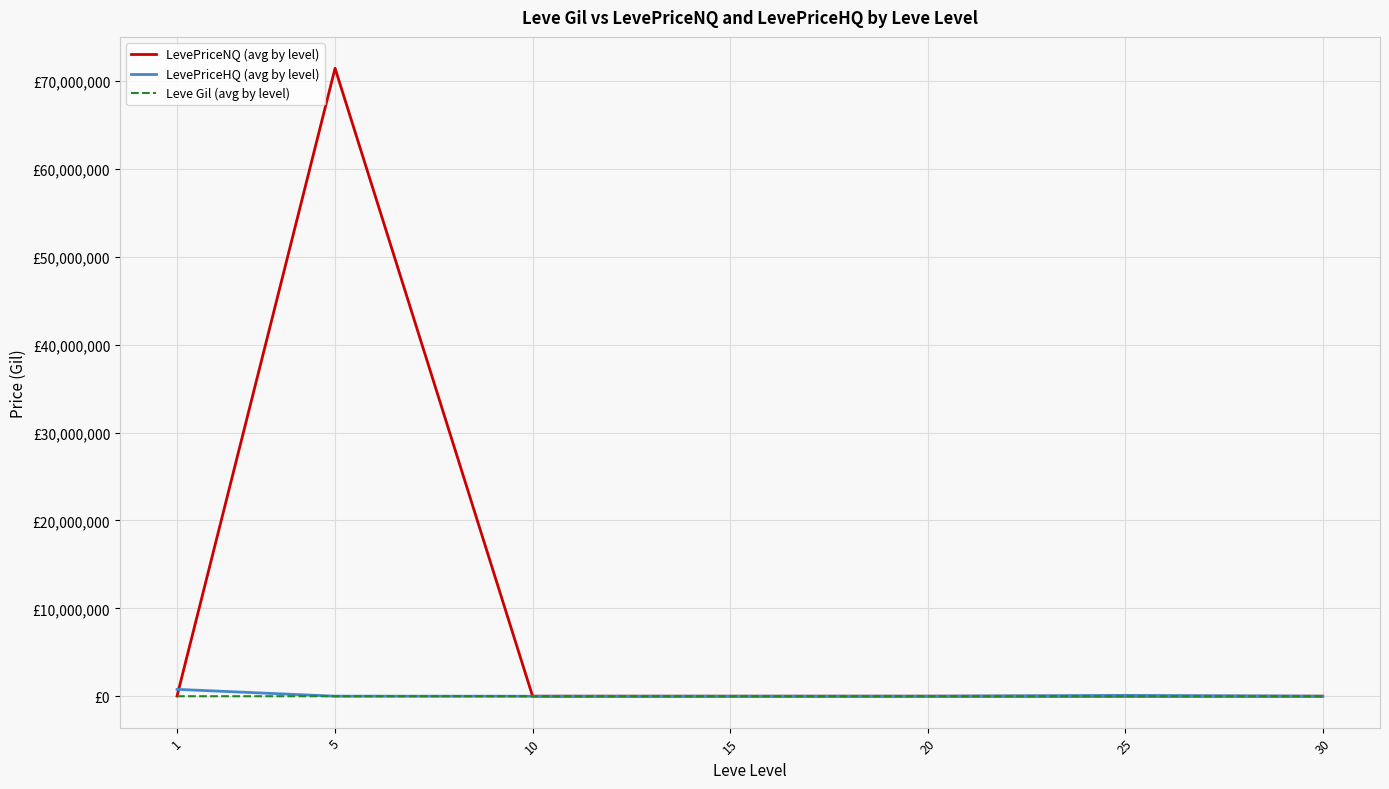

What are all the series names shown in the legend?

LevePriceNQ (avg by level), LevePriceHQ (avg by level), Leve Gil (avg by level)